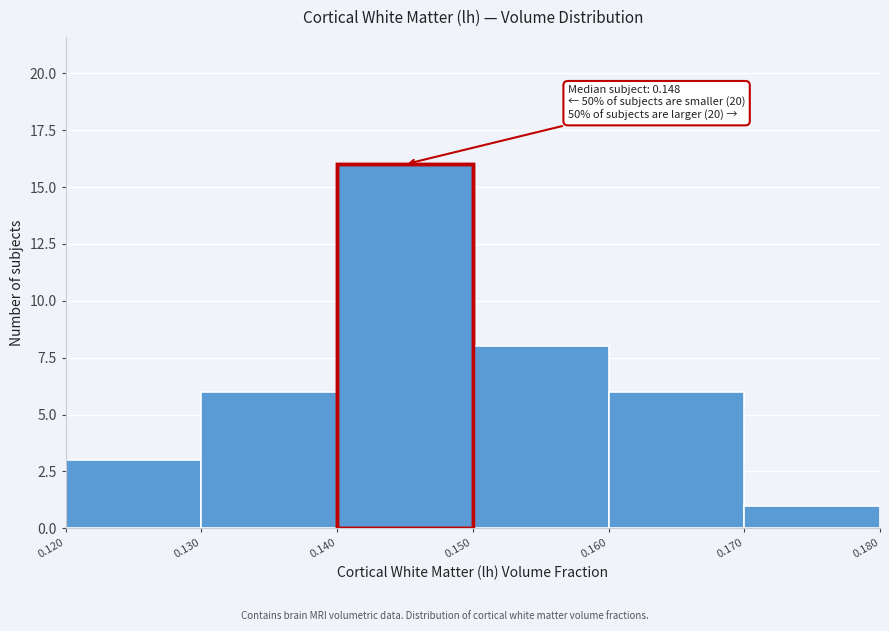

Which range on the x-axis has the tallest bar?

0.140 to 0.150